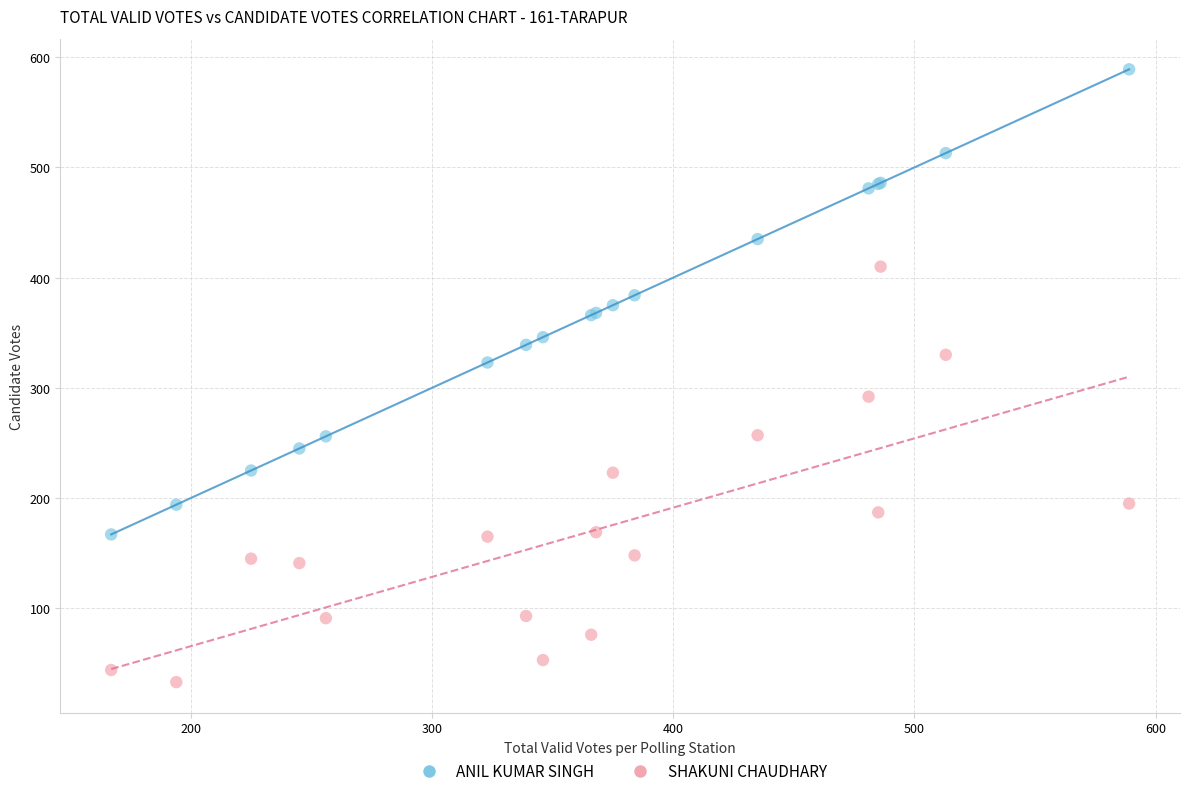

What are all the series names shown in the legend?

ANIL KUMAR SINGH, SHAKUNI CHAUDHARY